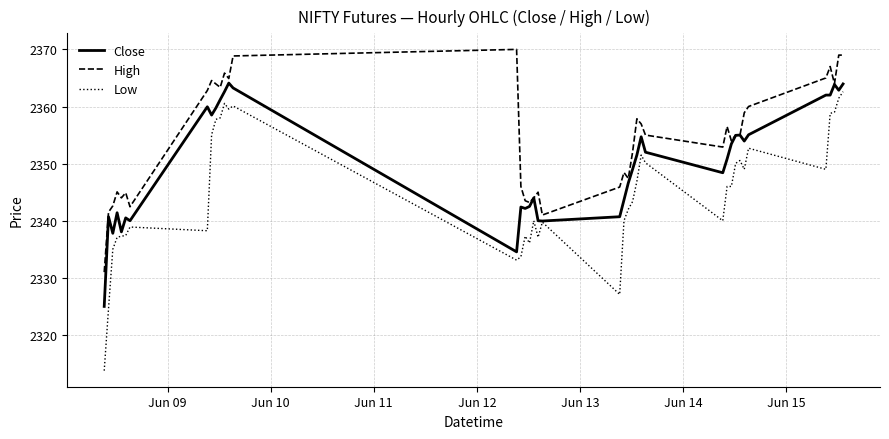

What is the average value of the Low series?

2344.9